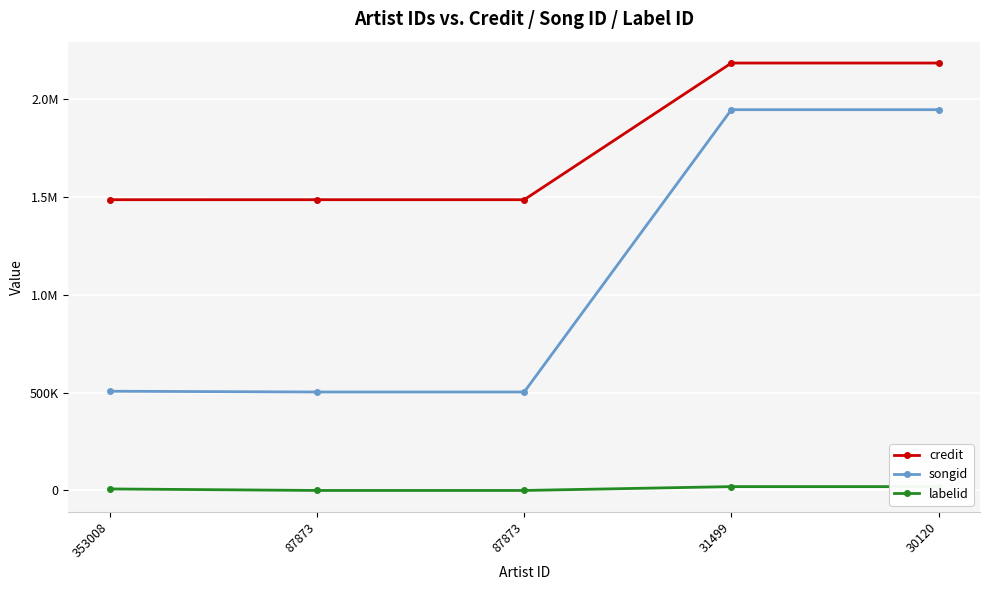

Is this an area chart (filled region under the line)?

No